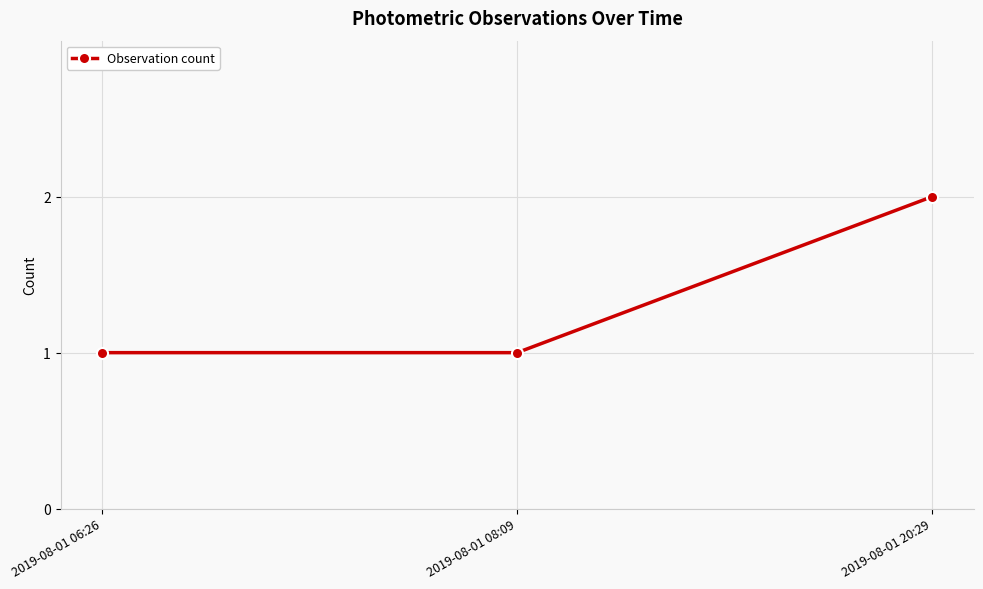

Reading left to right, what are all the values shown in this chart?

2019-08-01 06:26=1	2019-08-01 08:09=1	2019-08-01 20:29=2